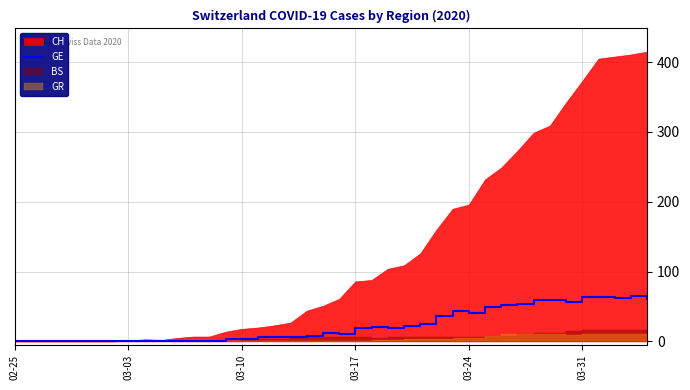

How many interior local valleys (lower than both neighbors) does the data have?

5